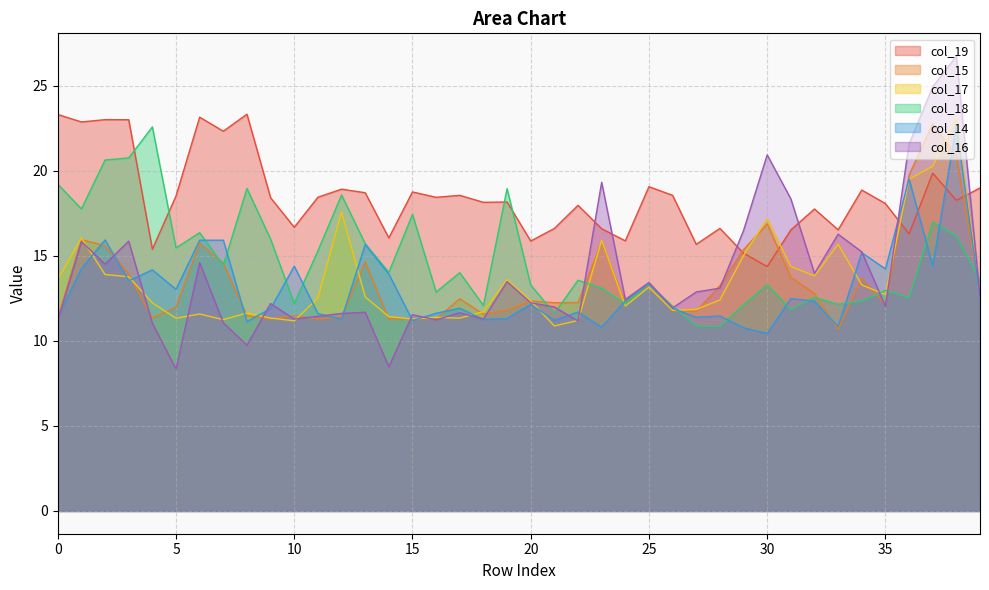

Rank the series by their maximum value, from highest to lowest.

col_16, col_19, col_17, col_15, col_14, col_18